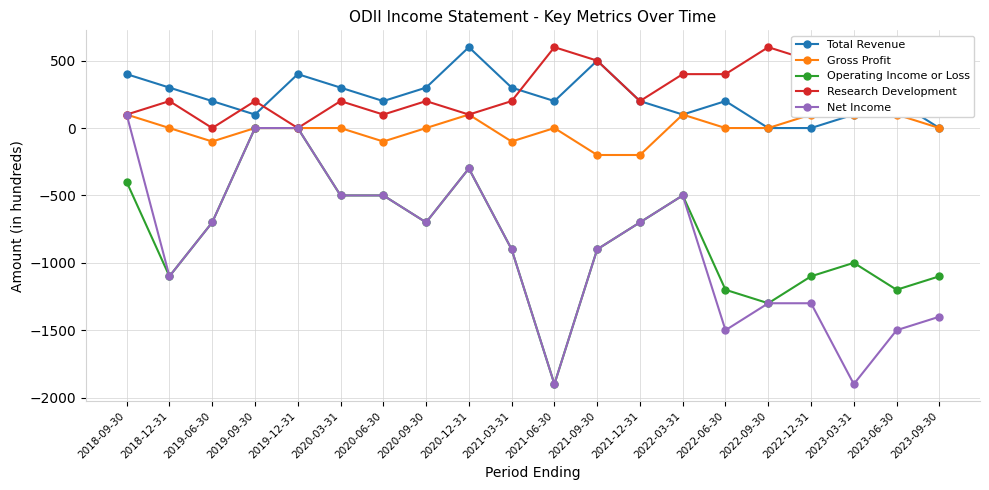

What is the label of the 2nd point from the right?

2023-06-30